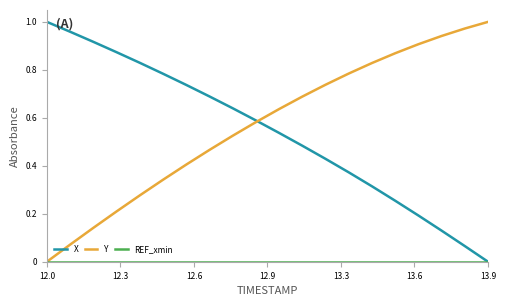

Reading right to left, extract all data points from this chart.

X: 0.0	0.1	0.1	0.2	0.3	0.3	0.4	0.4	0.5	0.5	0.6	0.6	0.7	0.7	0.8	0.8	0.9	0.9	1.0	1.0
Y: 1.0	1.0	0.9	0.9	0.9	0.8	0.8	0.7	0.7	0.6	0.6	0.5	0.5	0.4	0.3	0.3	0.2	0.1	0.1	0.0
REF_xmin: 0.0	0.0	0.0	0.0	0.0	0.0	0.0	0.0	0.0	0.0	0.0	0.0	0.0	0.0	0.0	0.0	0.0	0.0	0.0	0.0